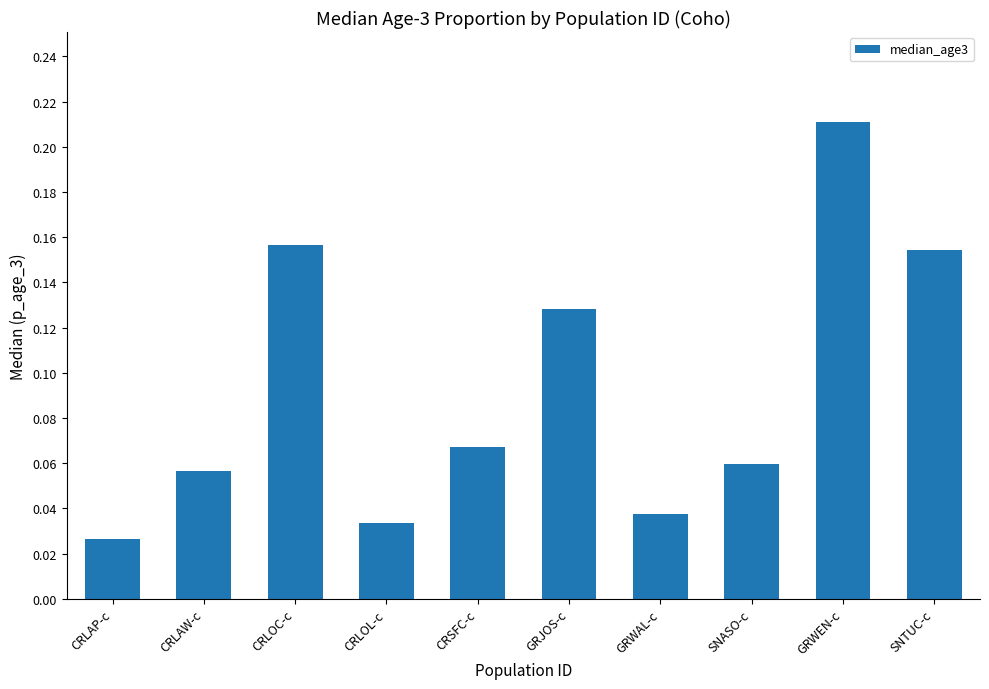

List the labels in order of value, smallest first.

CRLAP-c, CRLOL-c, GRWAL-c, CRLAW-c, SNASO-c, CRSFC-c, GRJOS-c, SNTUC-c, CRLOC-c, GRWEN-c